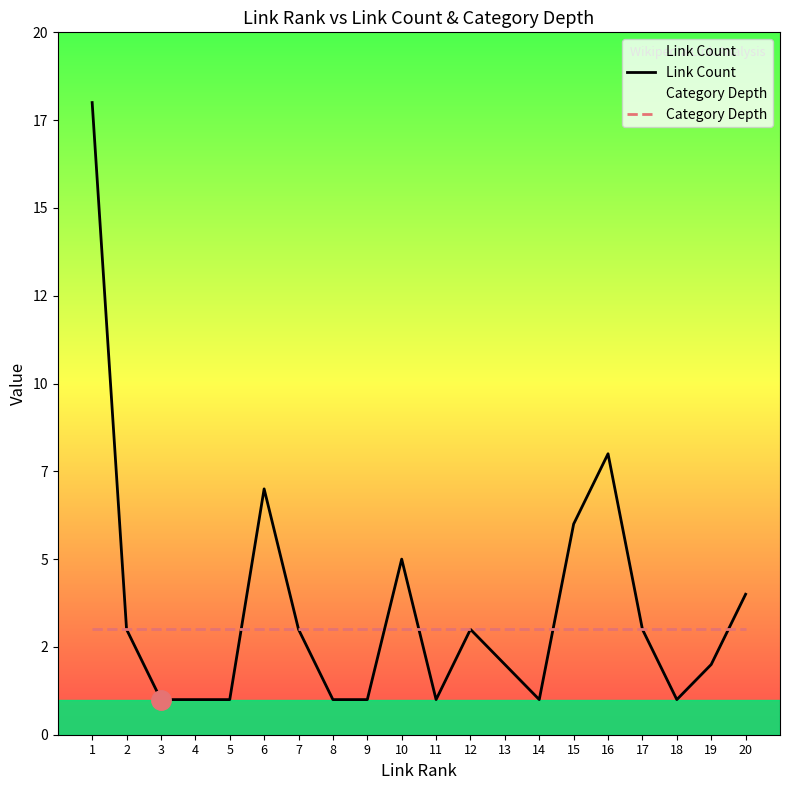

What is the difference between the highest and lowest values at 4?

2